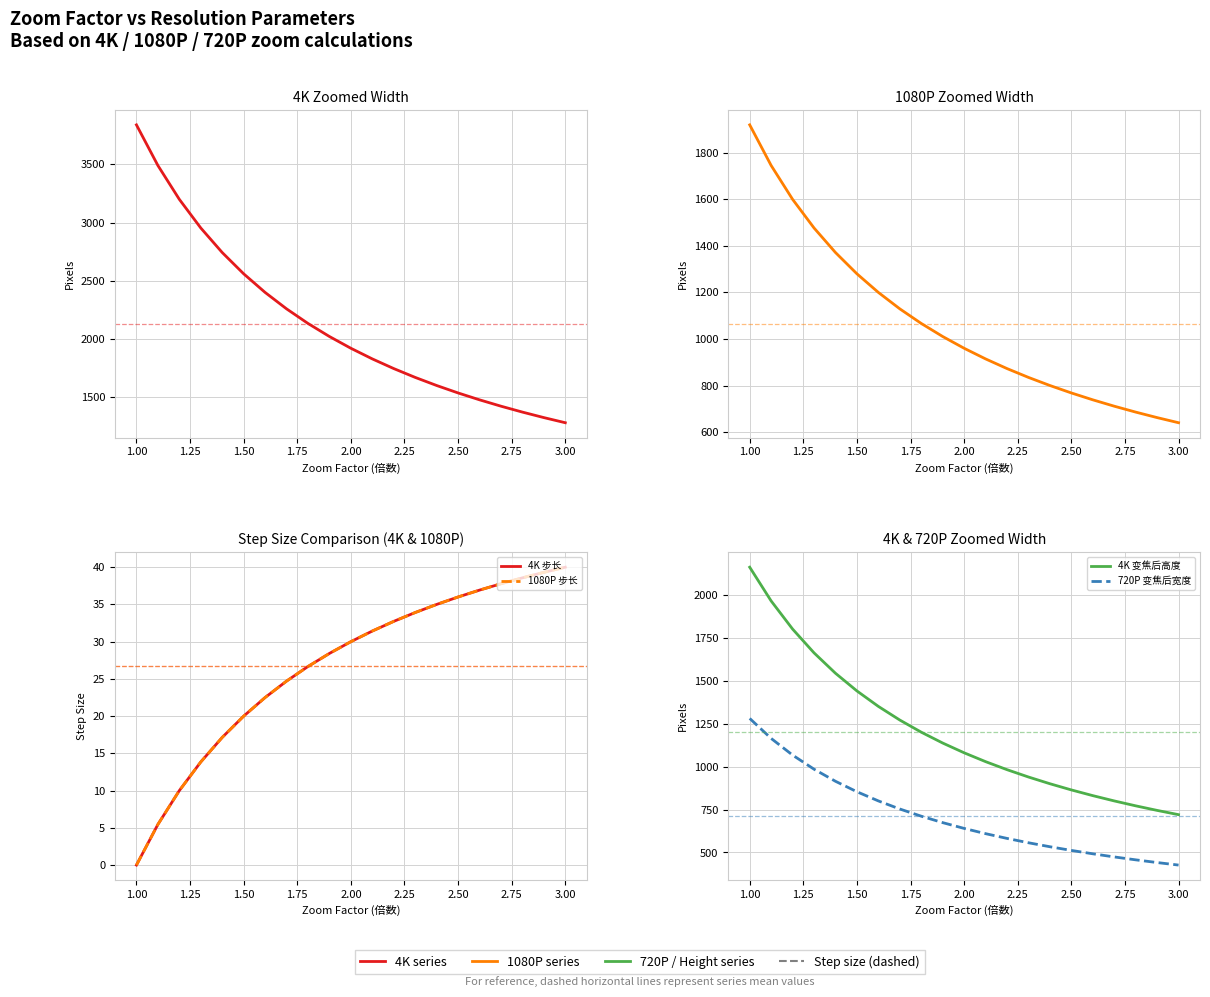

True or false: 720P 变焦后宽度 and 4K 变焦后宽度 intersect in this chart.

False